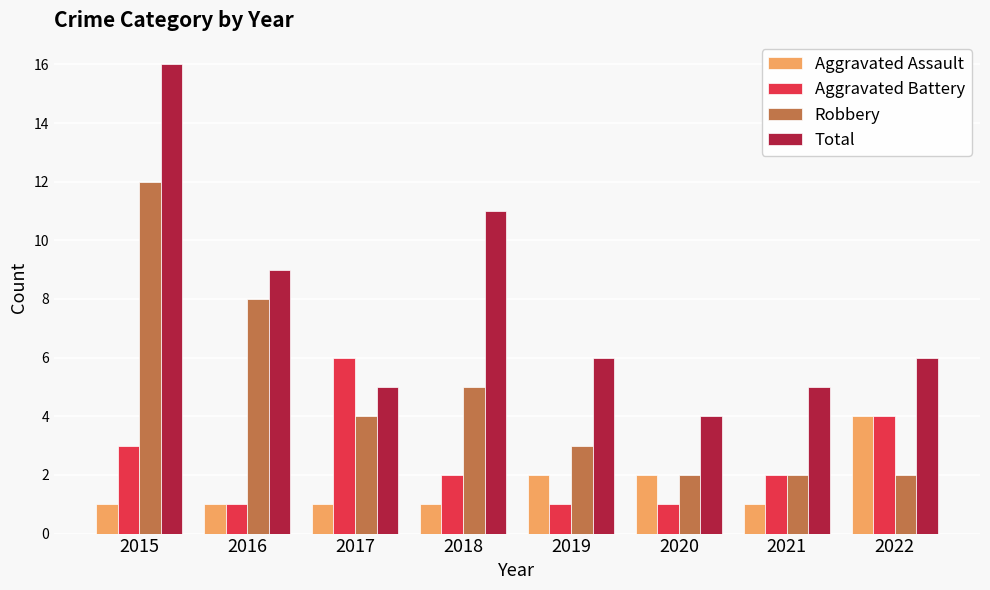

At which label does Robbery first exceed 4?

2015